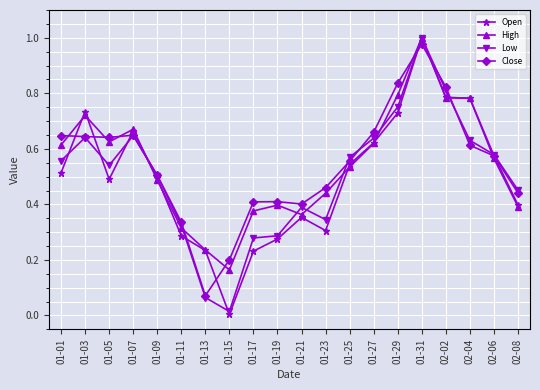

At which category is the sum across all series the highest?

01-31